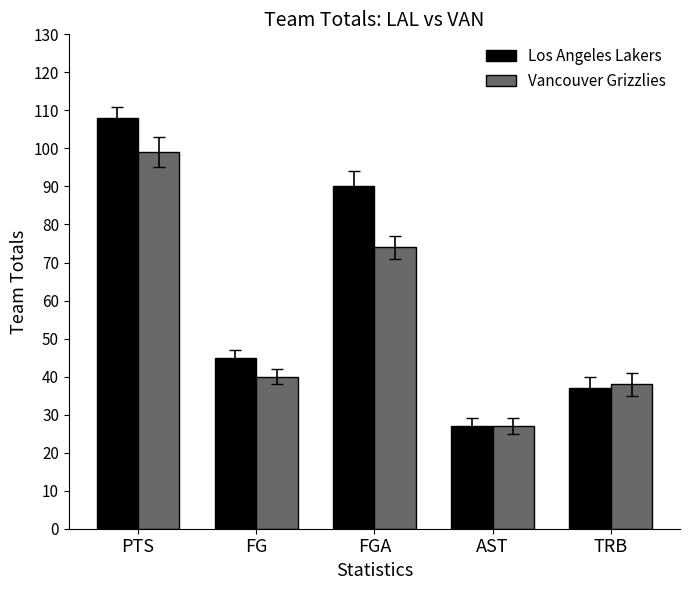

Which series has the widest spread of values?

Los Angeles Lakers